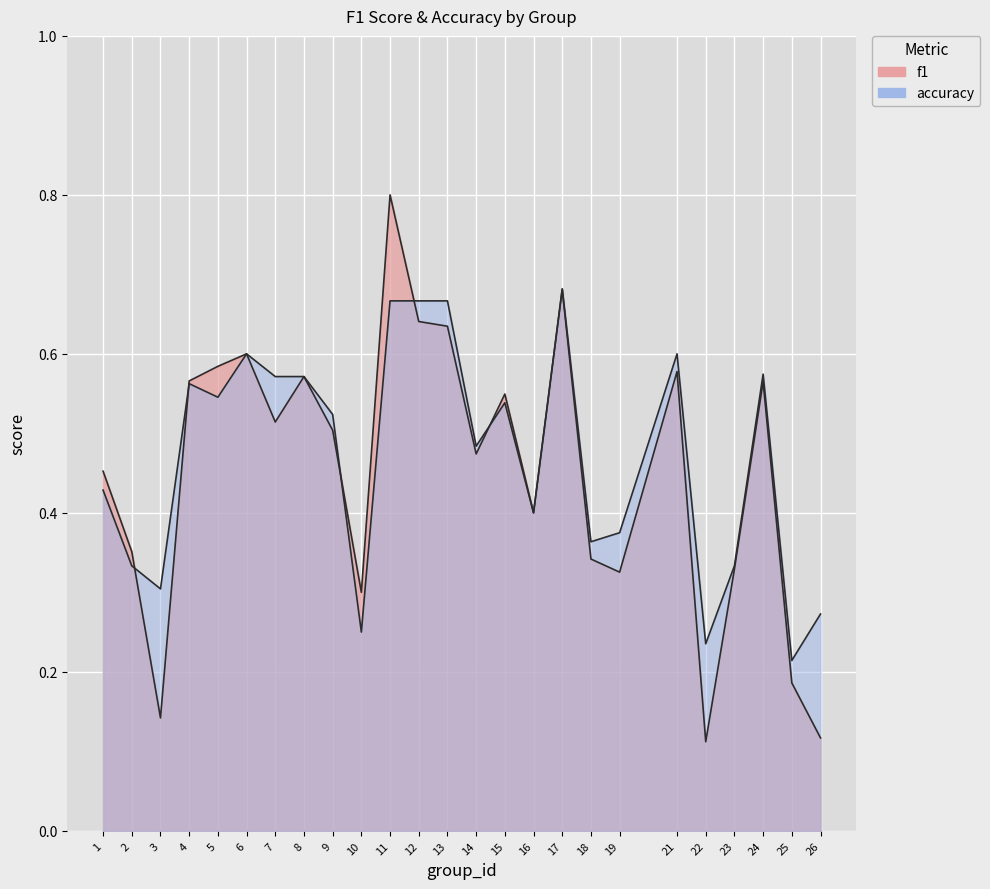

What is the value of the accuracy point at the 20th from the left?

0.6